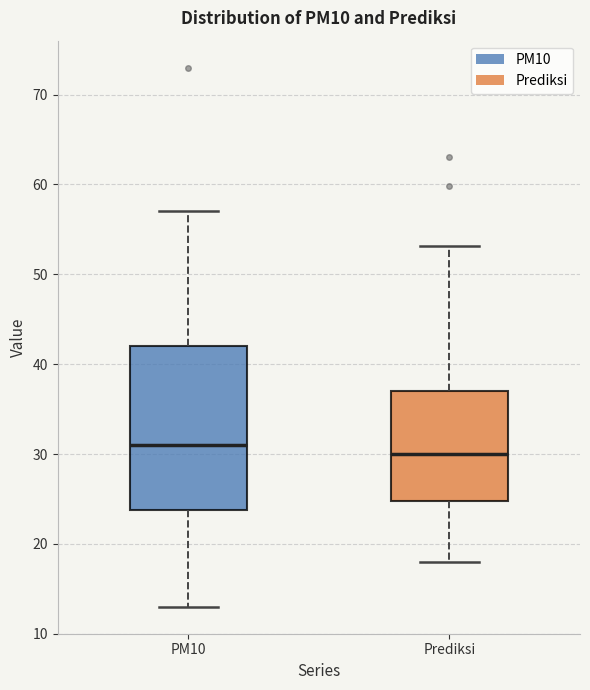

Reading left to right, transcribe this box plot: for each box, give where its median line is, the range the box spans, and where its two whiskers end, as read against the y-axis. The values are not printed on the chart, so give them approximately, as read against the axis.

PM10: median 31, box 24 to 42, whiskers 13 to 57
Prediksi: median 30, box 25 to 37, whiskers 18 to 53